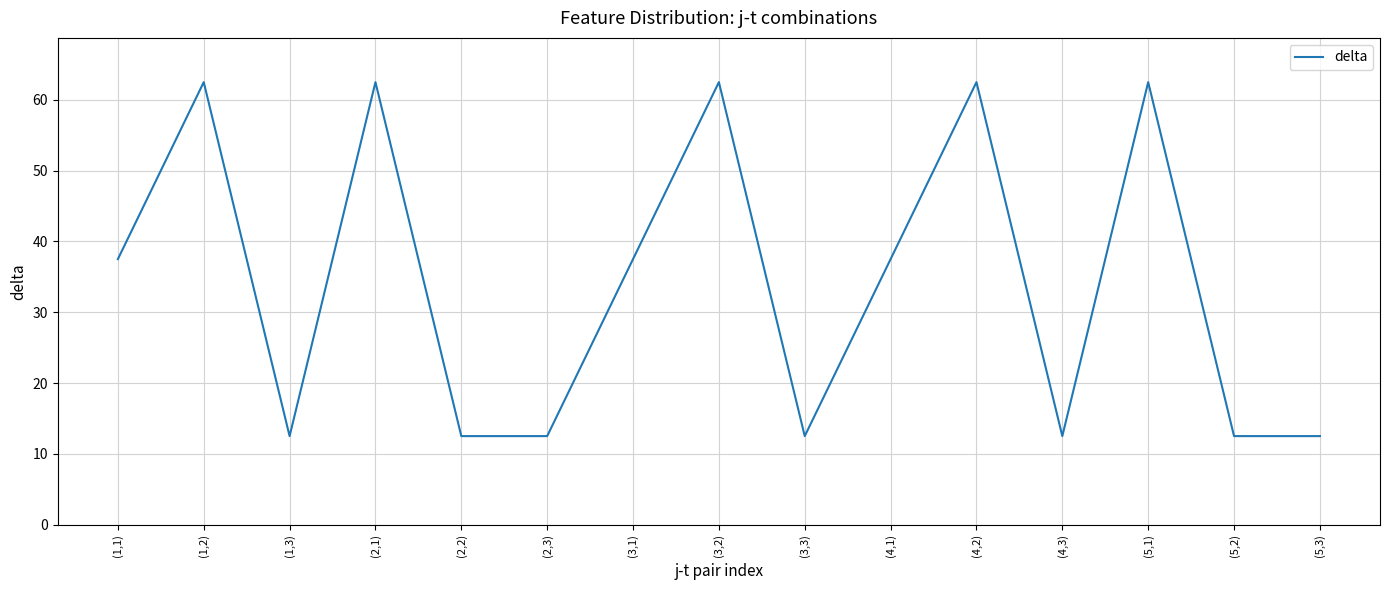

The chart shows a value of 12.5 at (5,2). True or false?

True